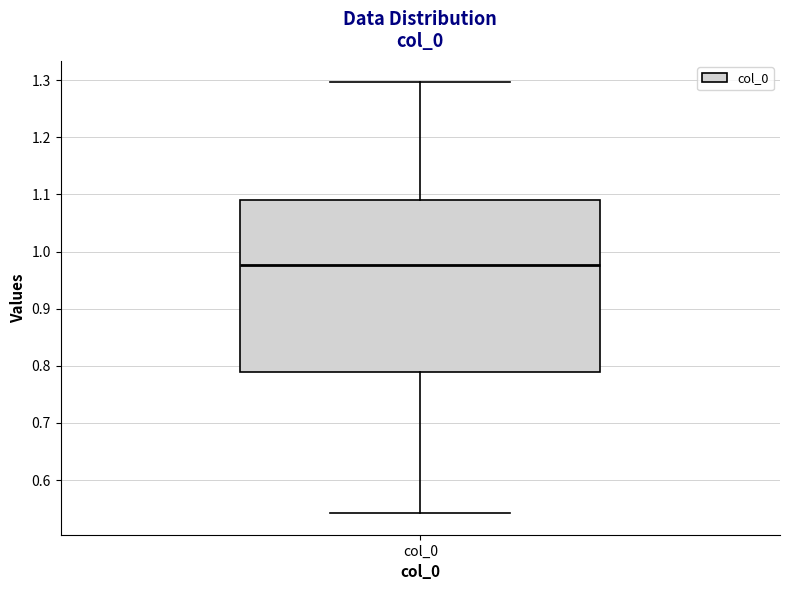

Read this box plot against the y-axis: the position of the median line, the range covered by the box, and the ends of both whiskers. The values are not printed on the chart, so give them approximately, as read against the axis.

median 0.98, box 0.79 to 1.09, whiskers 0.54 to 1.30